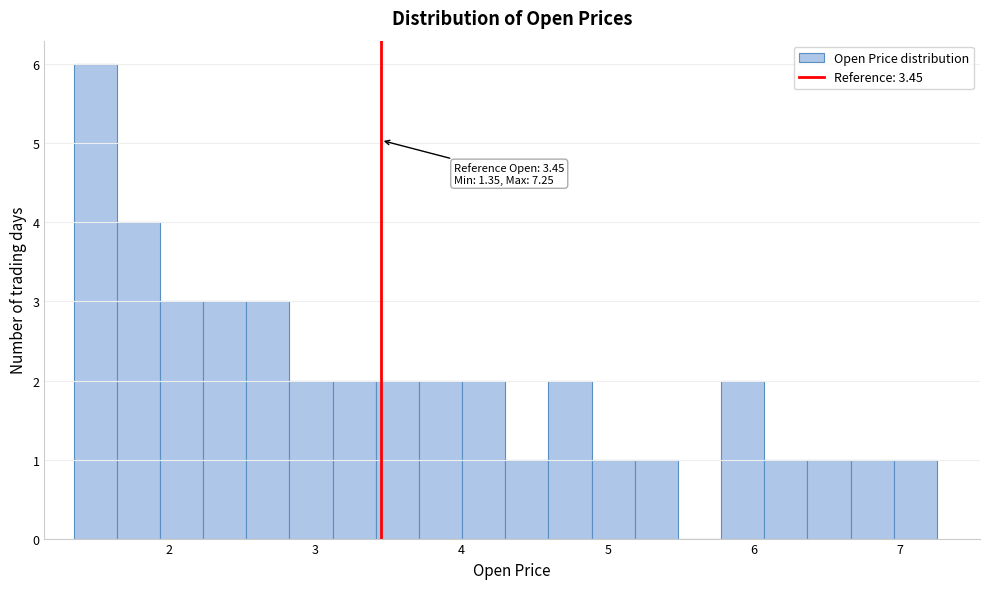

Around what value on the x-axis is the tallest bar? Give the approximate position of its centre, as read against the axis.

1.5